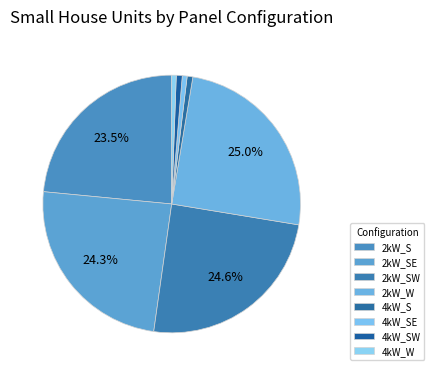

Count the number of slices in the pie.

8